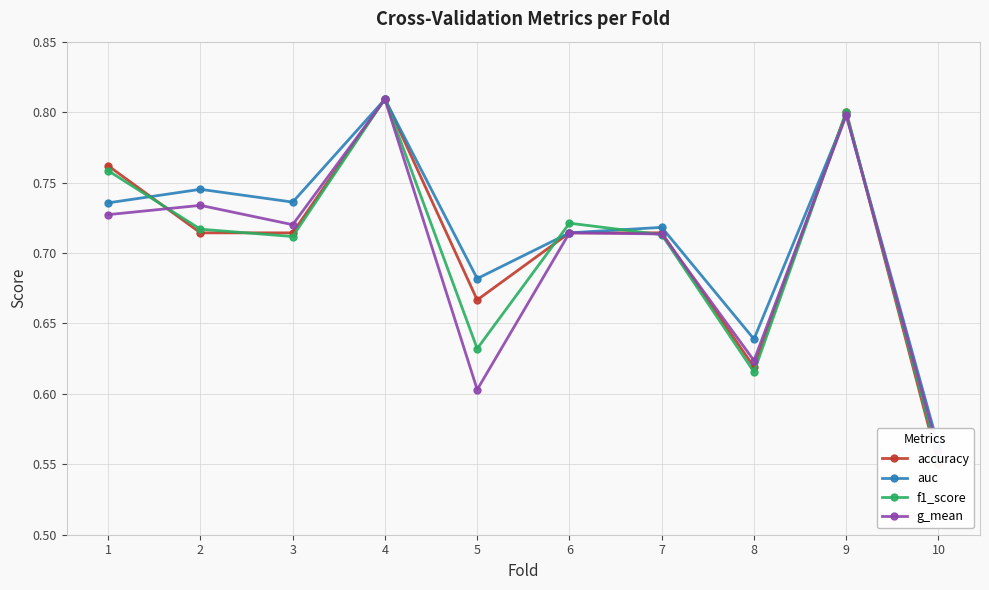

What is the difference between the second highest and minimum values in the accuracy series?

0.2